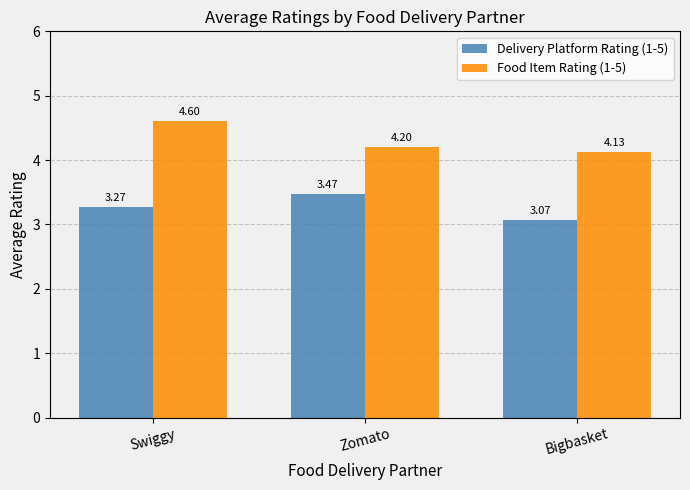

Which series has the largest total across all categories?

Food Item Rating (1-5)